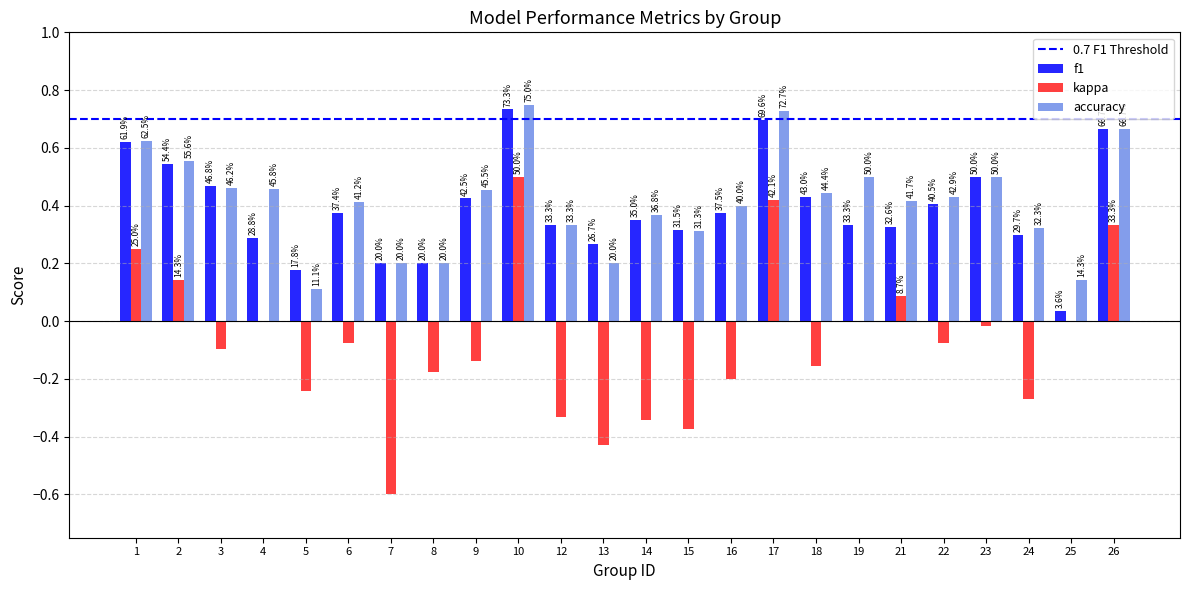

How many groups of bars are there?

24